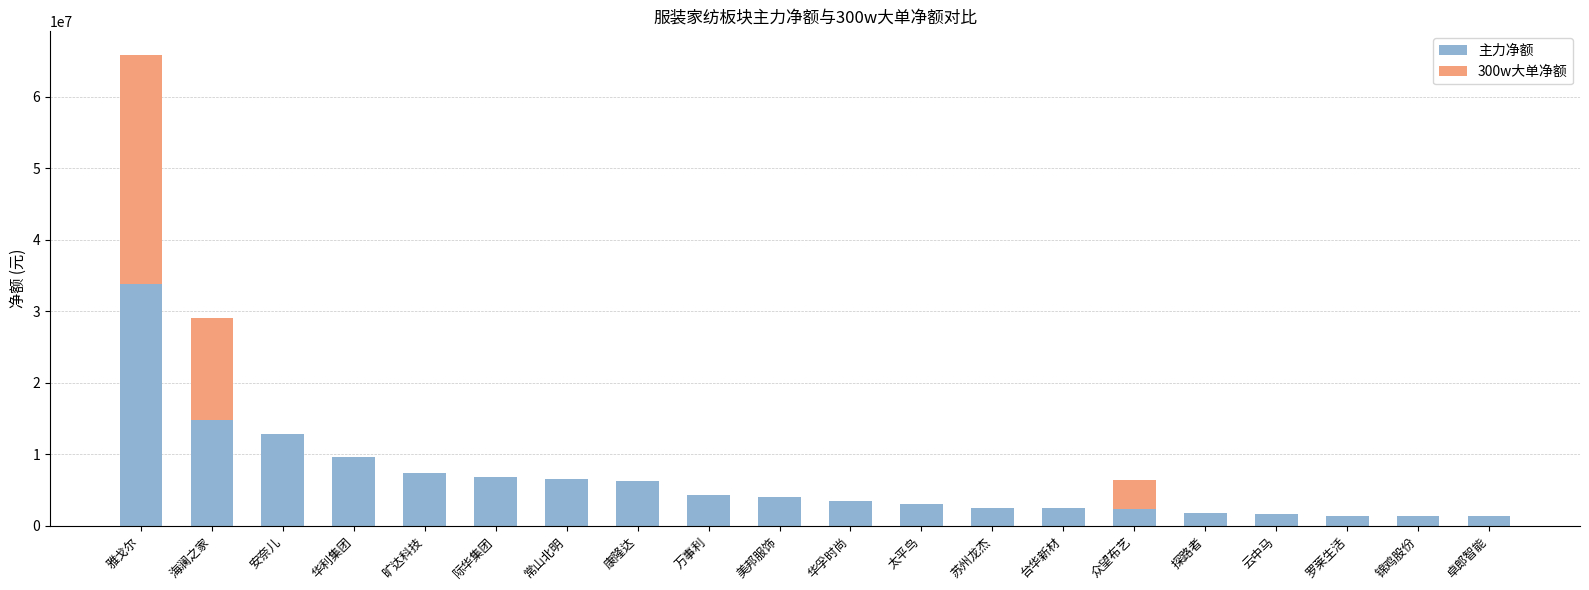

At which label is 主力净额 closest to 17567930?

海澜之家